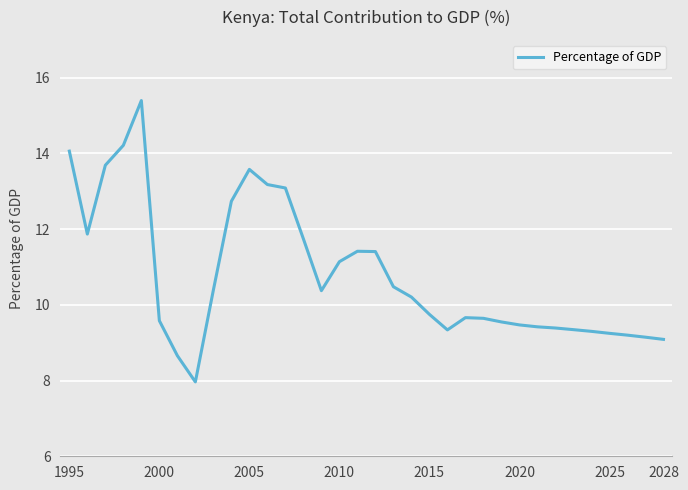

What is the minimum value shown in the chart?

8.0